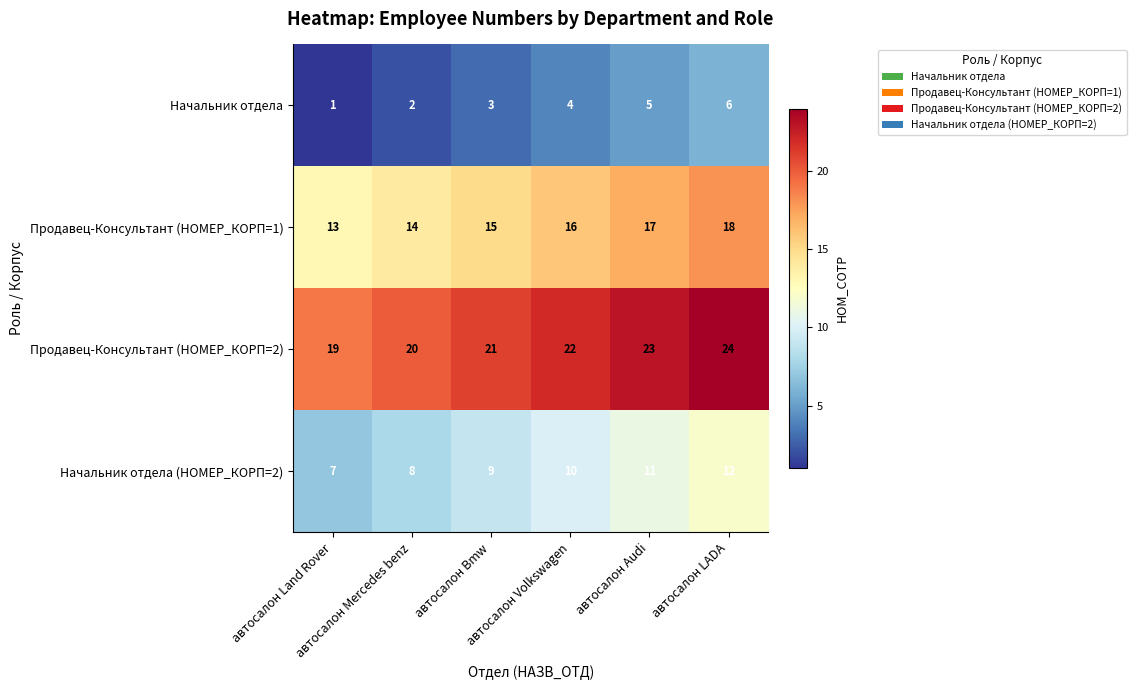

What is the total value across all series at автосалон Audi?

56